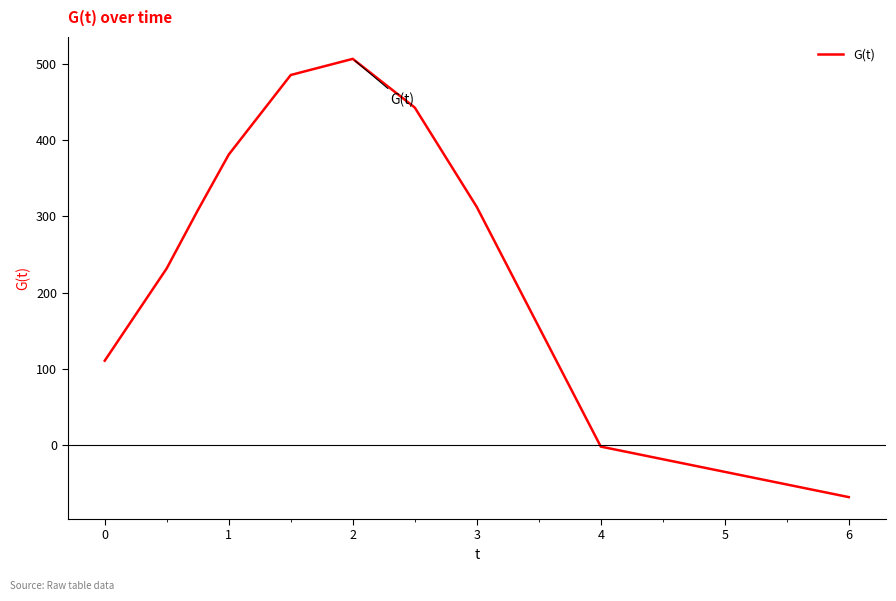

What is the difference between the maximum and minimum values?

574.4